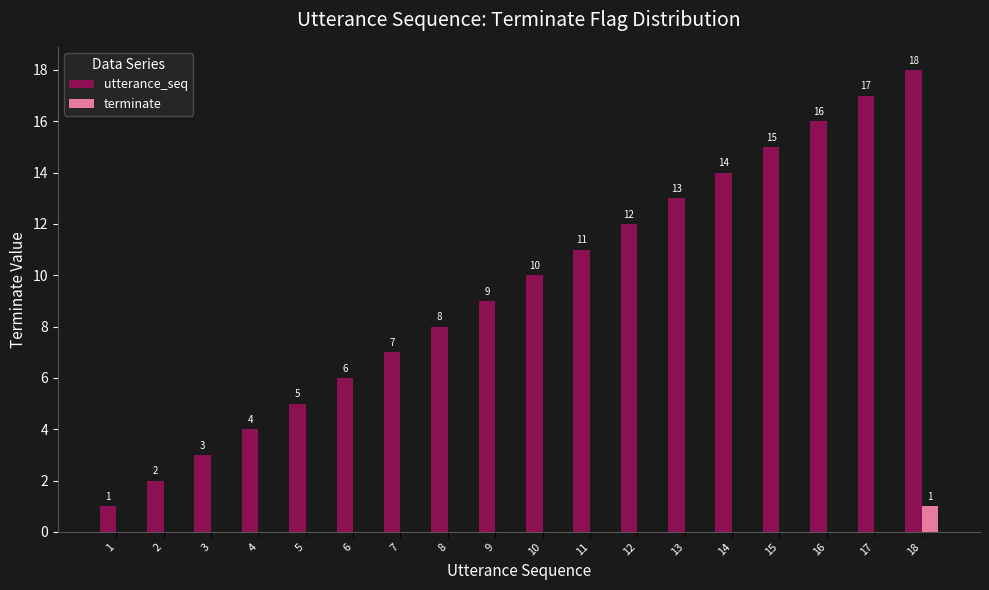

Are the bars horizontal?

No